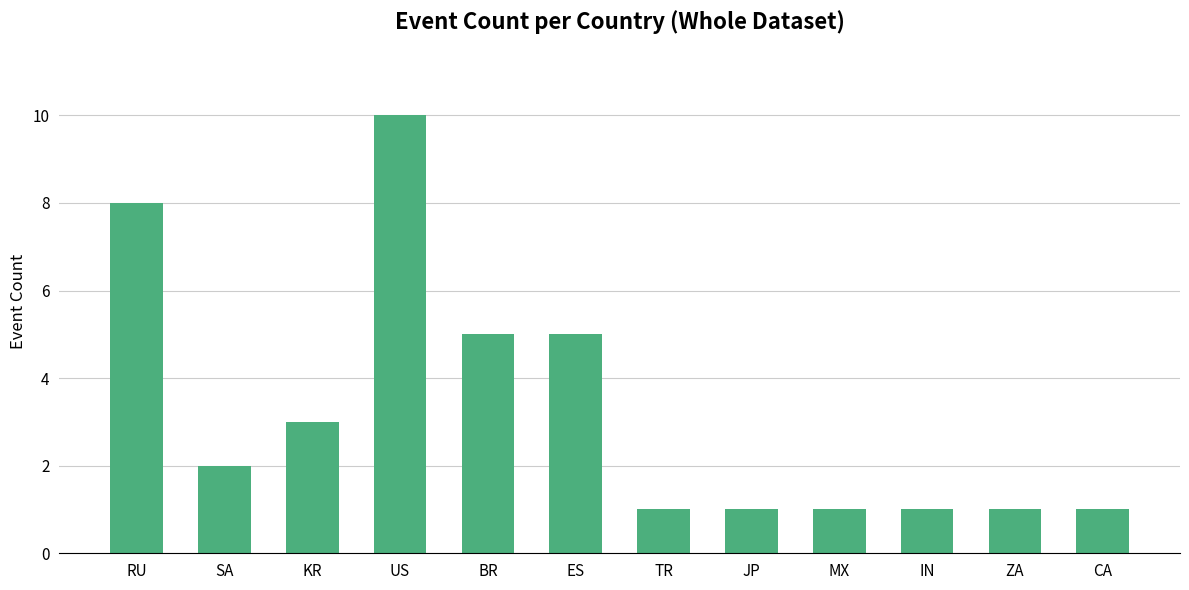

Reading left to right, what are all the values shown in this chart?

RU=8	SA=2	KR=3	US=10	BR=5	ES=5	TR=1	JP=1	MX=1	IN=1	ZA=1	CA=1